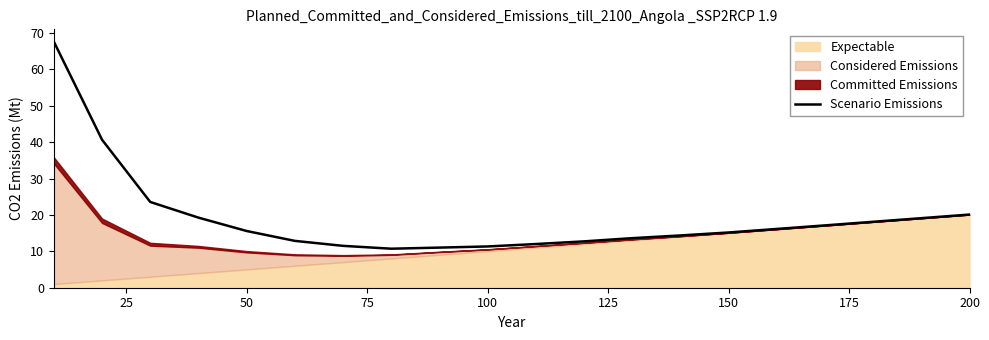

True or false: Scenario Emissions has a value of 32.8 at 200.

False